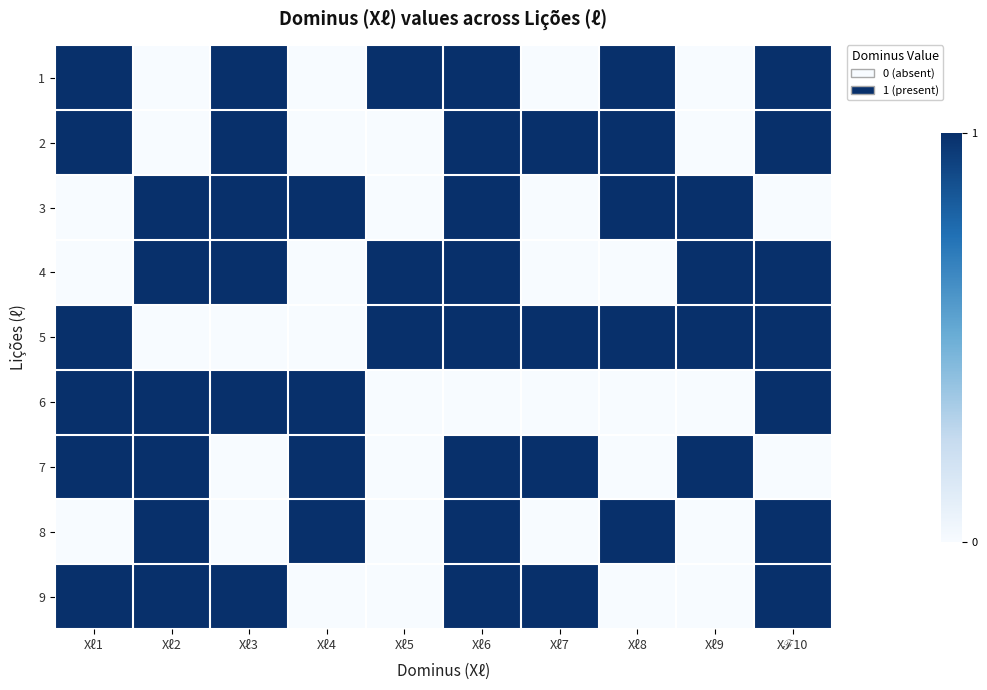

At which category does the chart reach its peak across all series?

Xℓ1